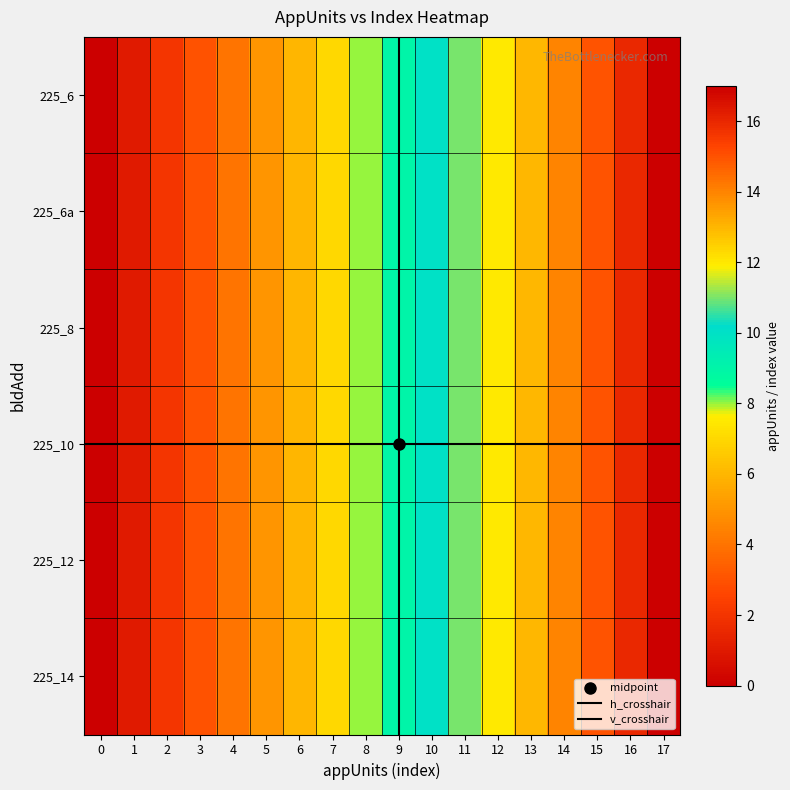

At how many categories does at least one series exceed 2?

15